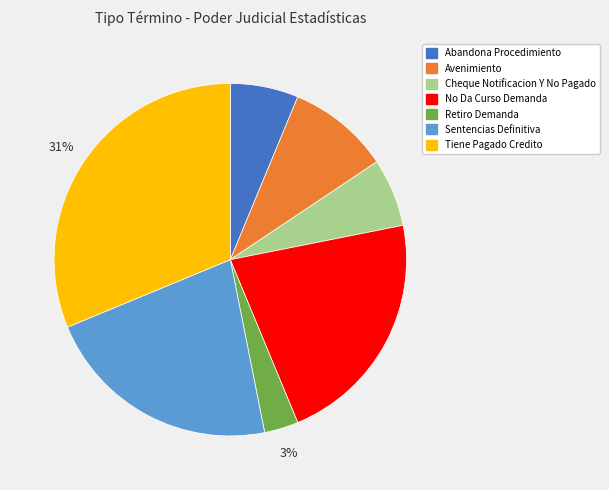

Is the sum of Cheque Notificacion Y No Pagado and Avenimiento greater than half?

No